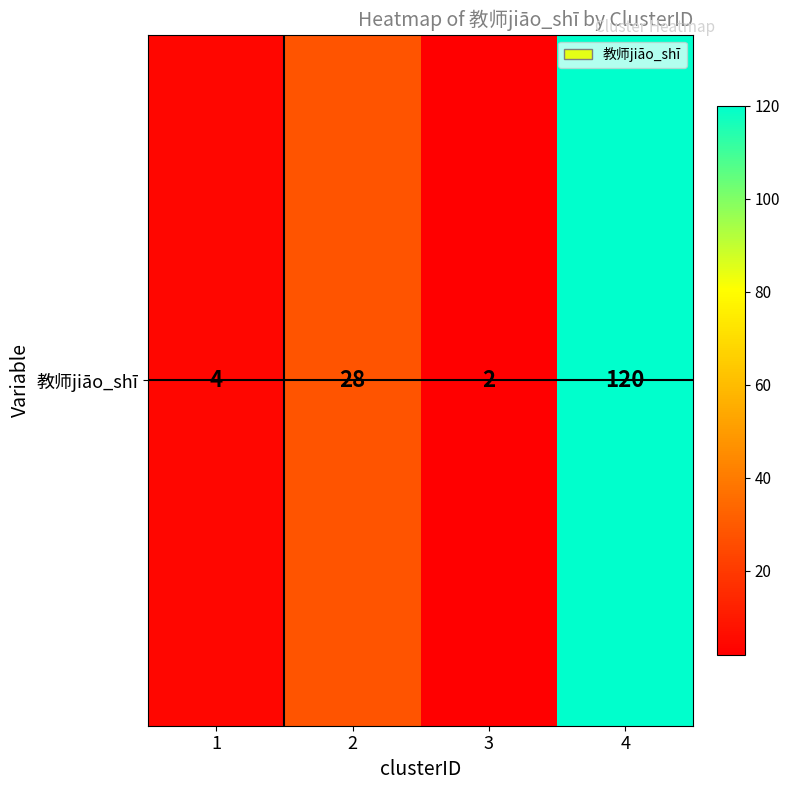

List the labels in order of value, largest first.

4, 2, 1, 3